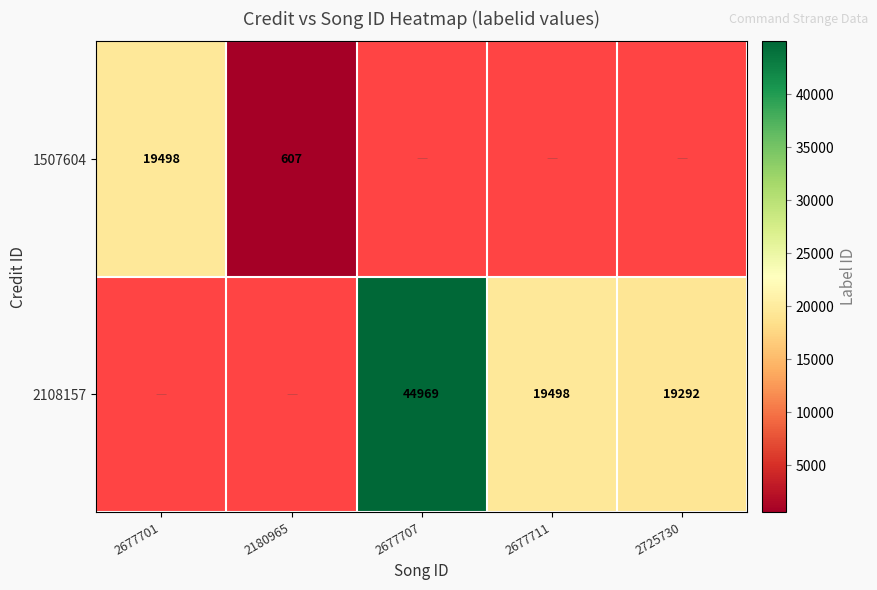

Count the number of data series in this chart.

2